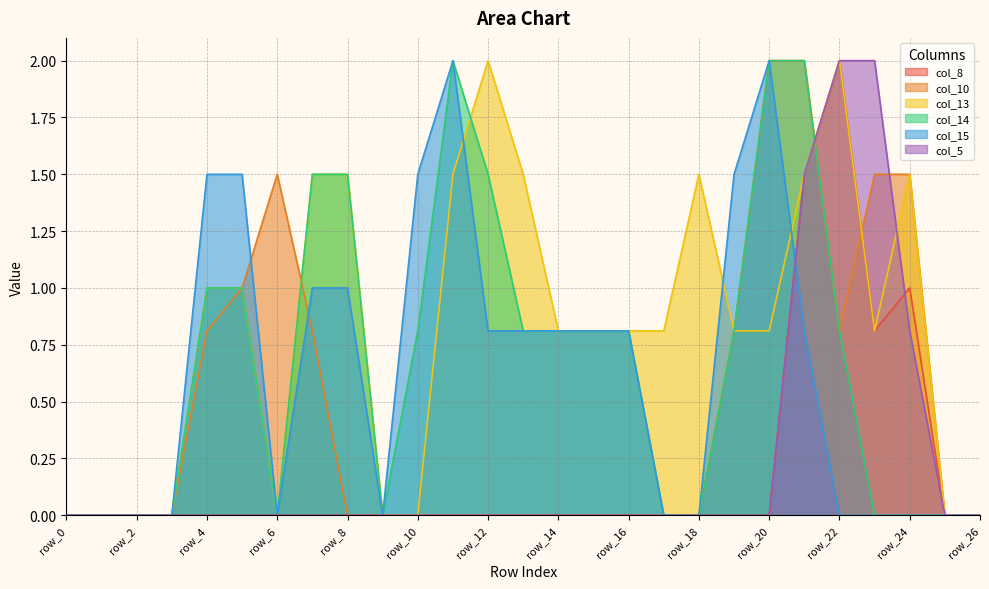

Where is col_14 nearest to the value 1?

row_4